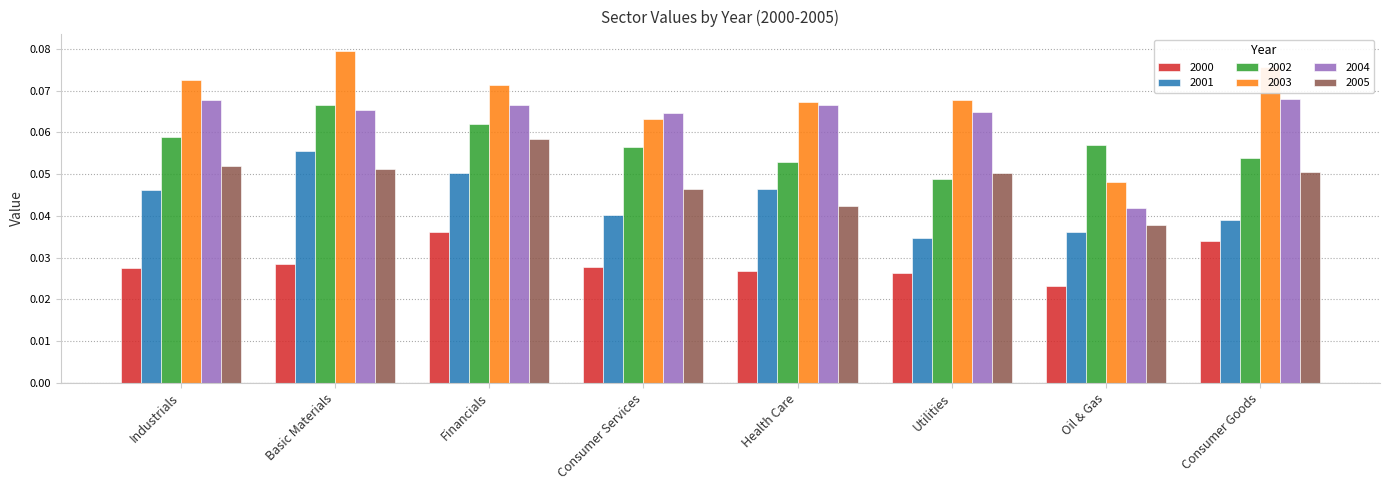

What is the label of the 1st bar from the left?

Industrials